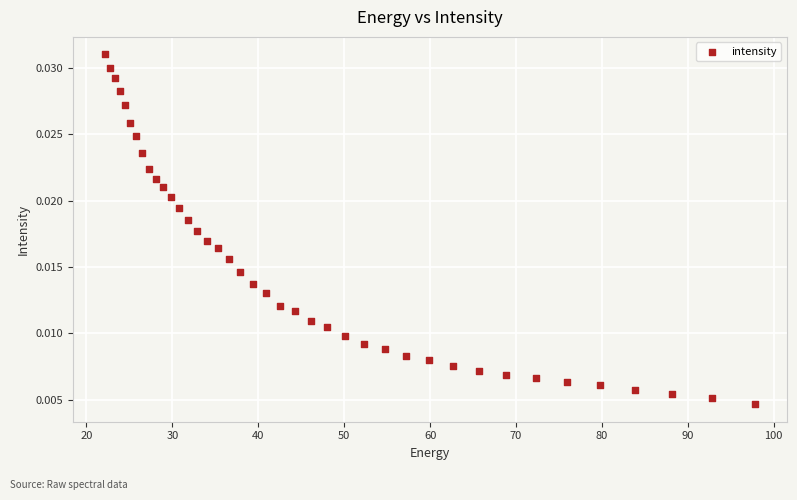

What is the range of X values (max minus min)?

75.6